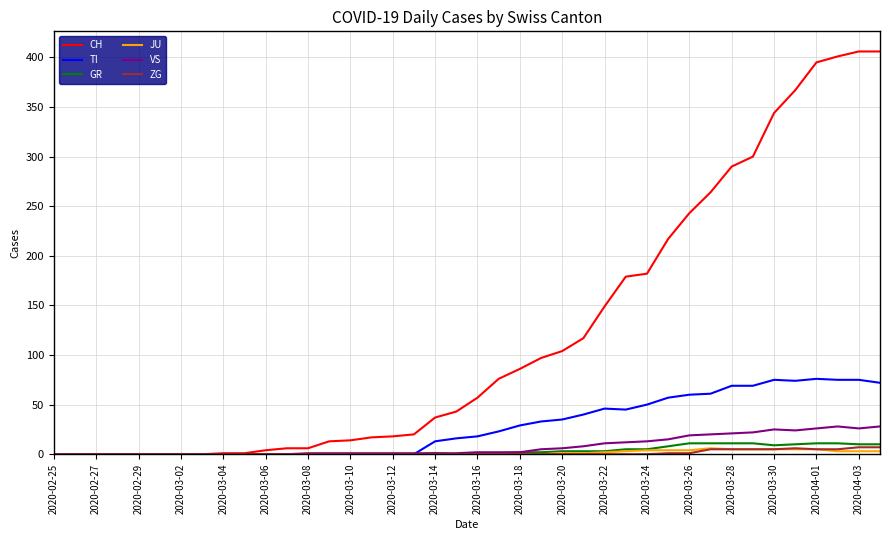

Which series has the largest total across all categories?

CH